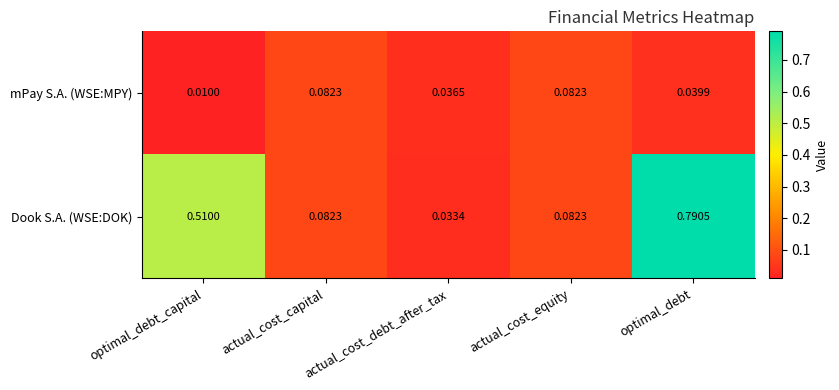

Is the value of mPay S.A. (WSE:MPY) at optimal_debt_capital greater than the value of Dook S.A. (WSE:DOK) at actual_cost_debt_after_tax?

No